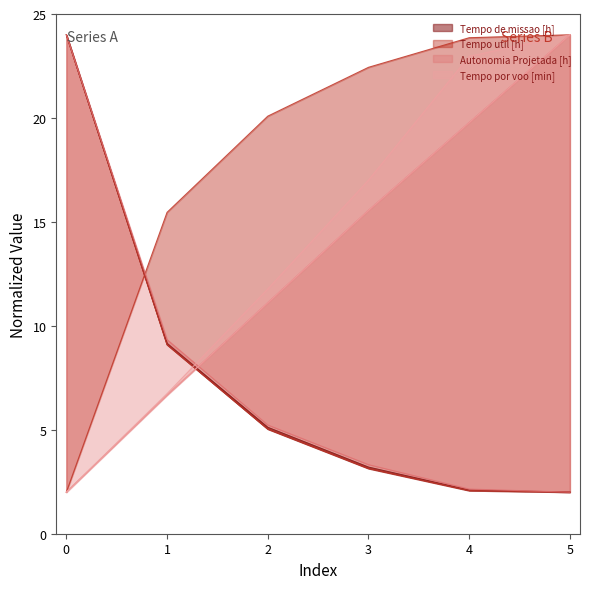

True or false: Tempo de missao [h] has more than 1 interior local peaks.

False